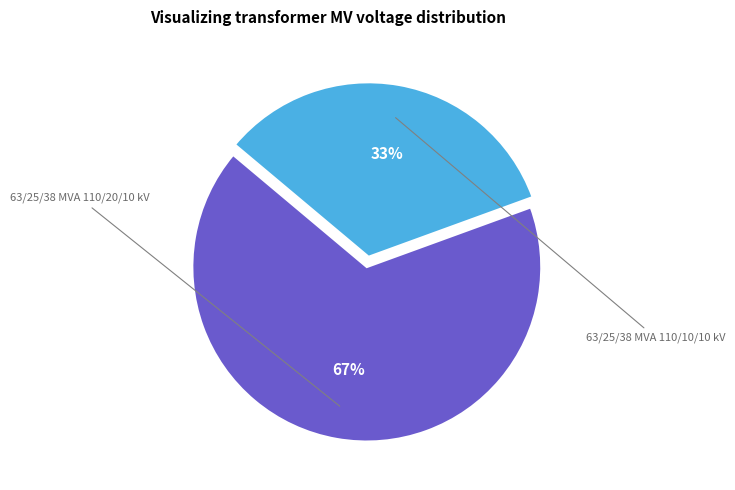

To the nearest percent, what is the average slice percentage?

50%